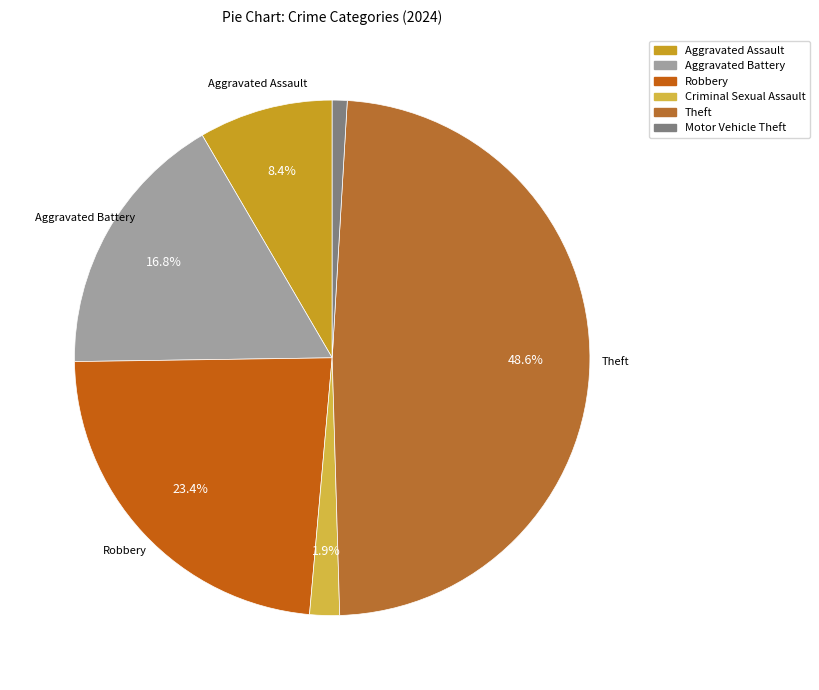

How many slices are in this pie chart?

6